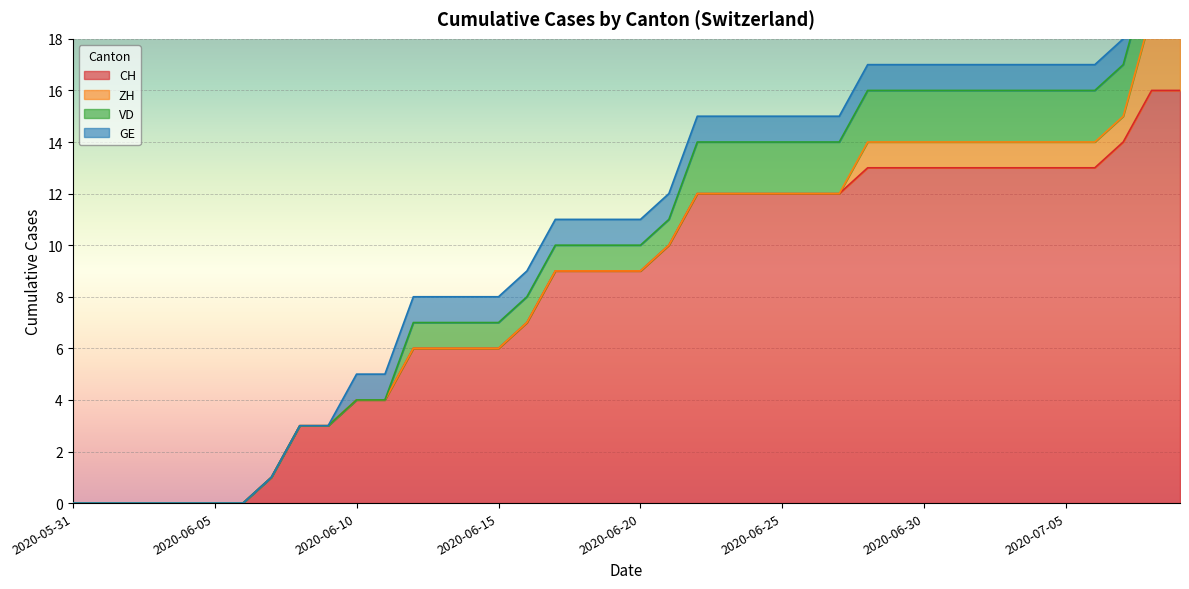

Which has a higher value, 2020-07-09 or 2020-06-04?

2020-07-09